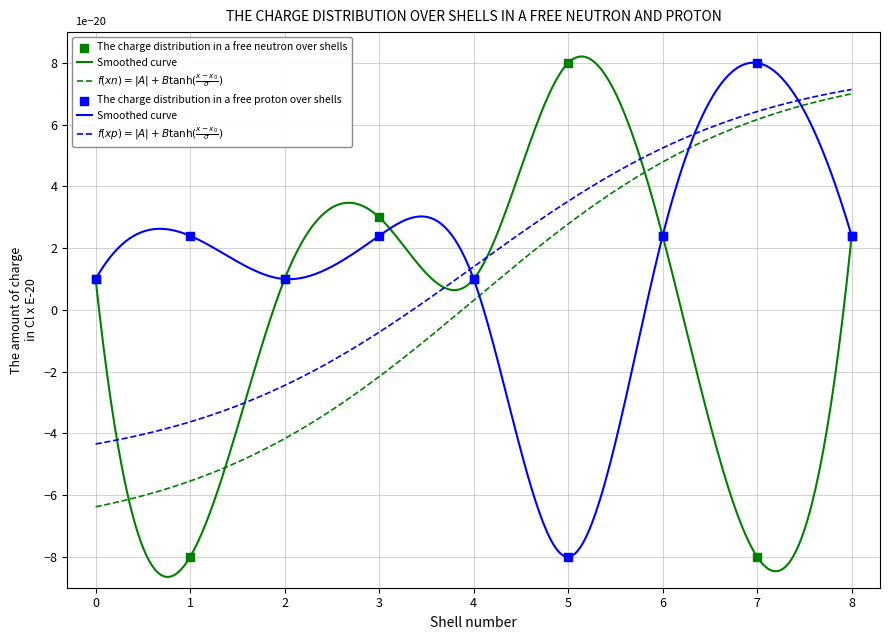

What are all the series names shown in the legend?

The charge distribution in a free neutron over shells, The charge distribution in a free proton over shells